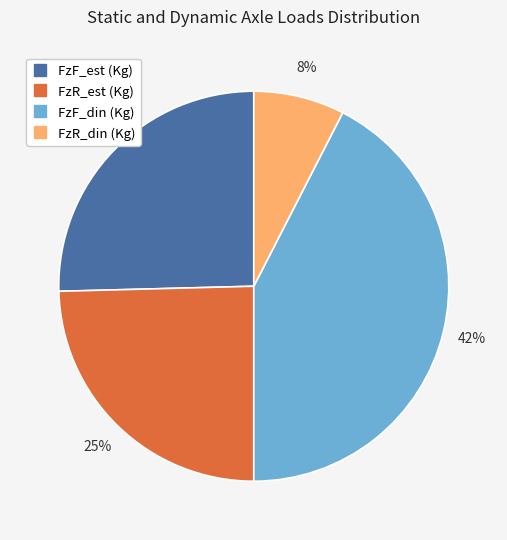

Do FzR_din (Kg) and FzR_est (Kg) together represent more than half of the pie?

No